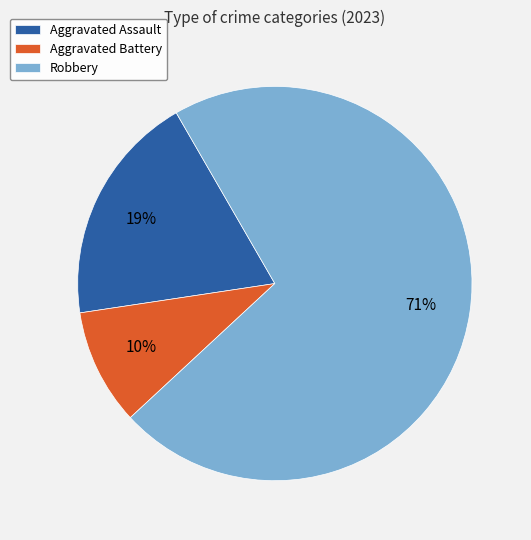

Is it true that Aggravated Battery is 10% of the pie?

True